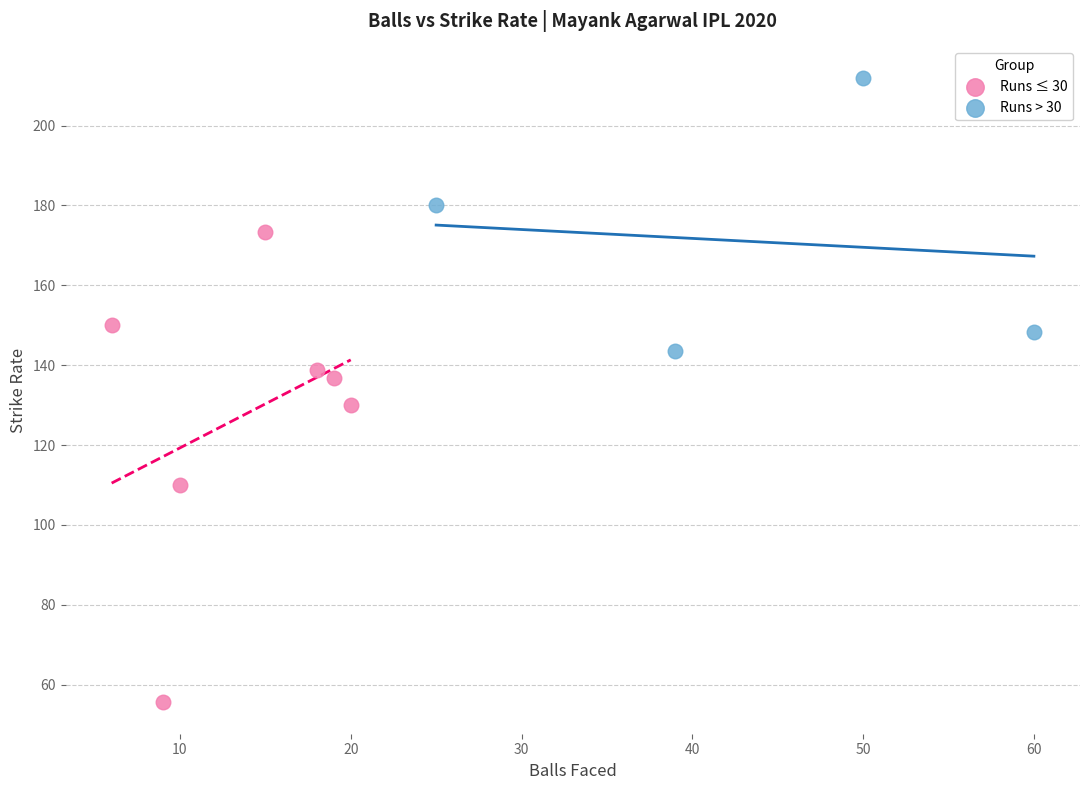

Which series has the largest Y range (max minus min)?

Runs ≤ 30